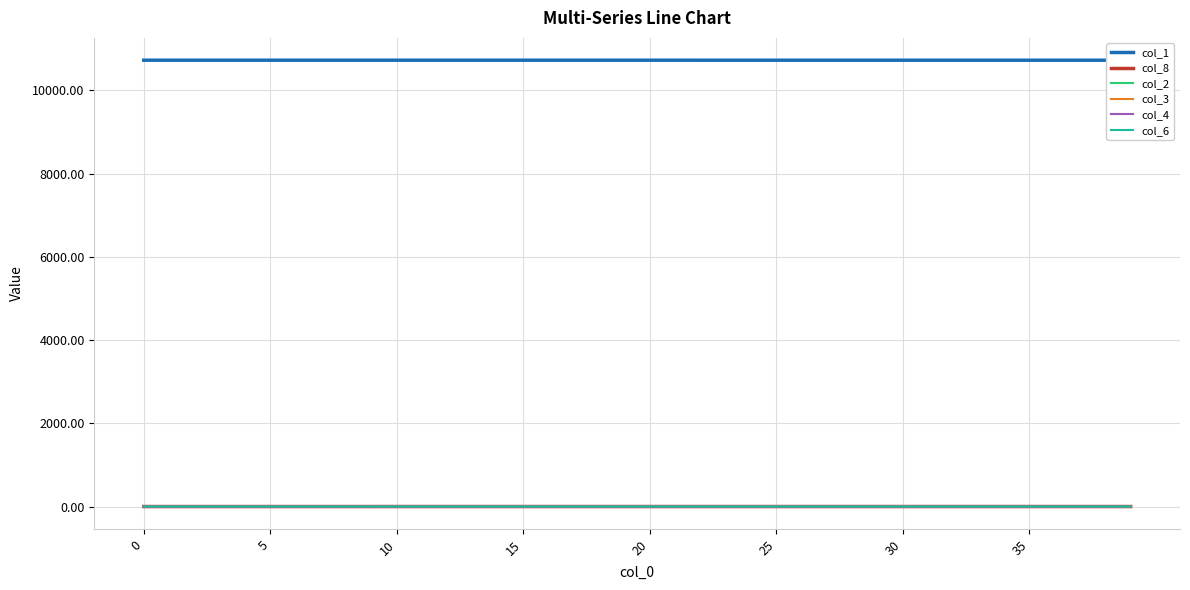

What are all the series names shown in the legend?

col_1, col_8, col_2, col_3, col_4, col_6